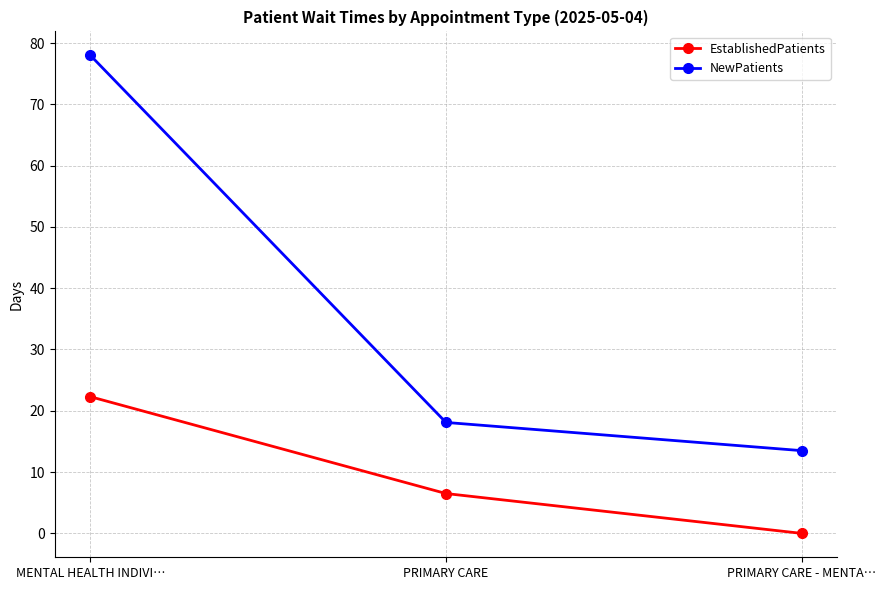

Which label corresponds to the largest value in the chart?

MENTAL HEALTH INDIVI…